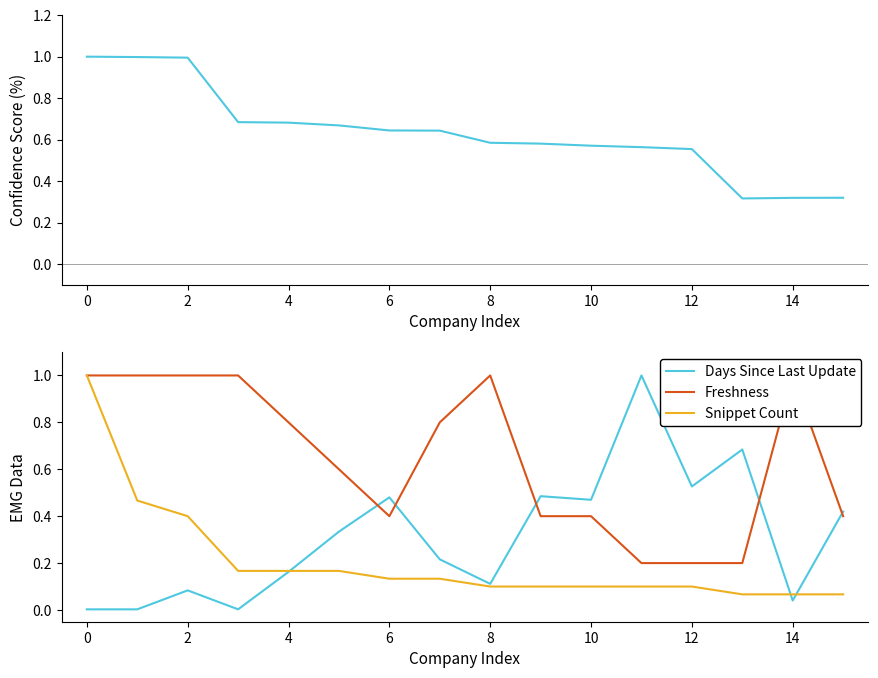

What is the label of the 4th point from the right?

12